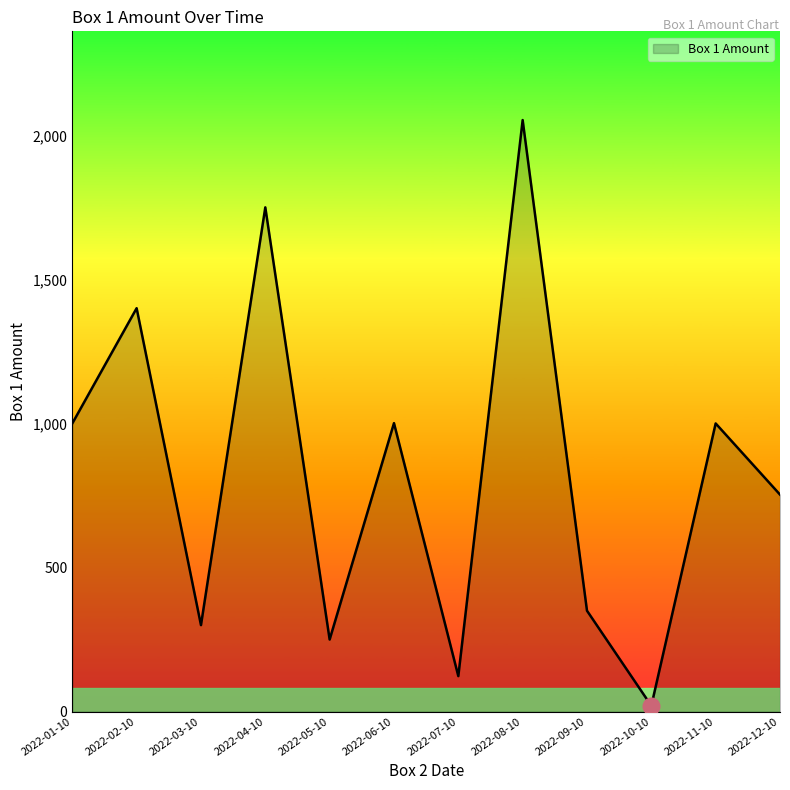

At which category does the chart reach its minimum across all series?

2022-10-10